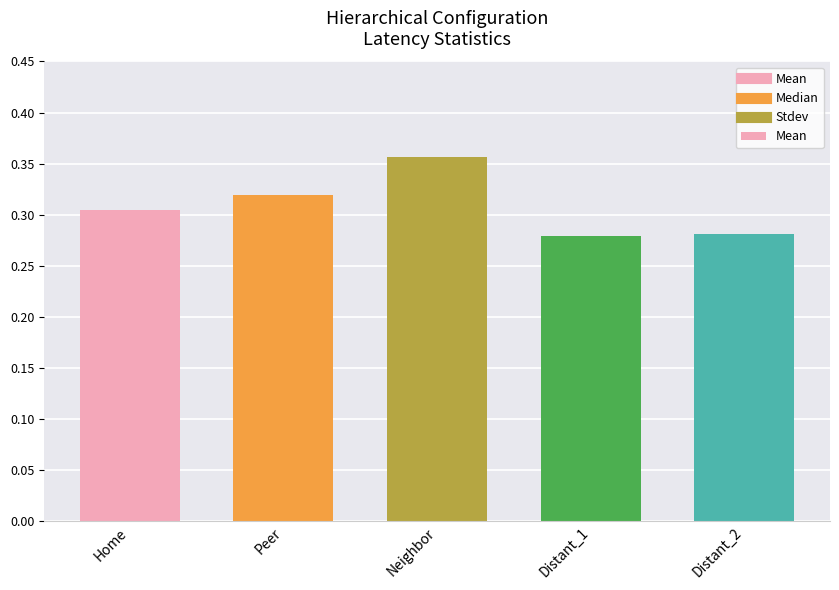

Is it true that the value at Peer is 0.4?

False